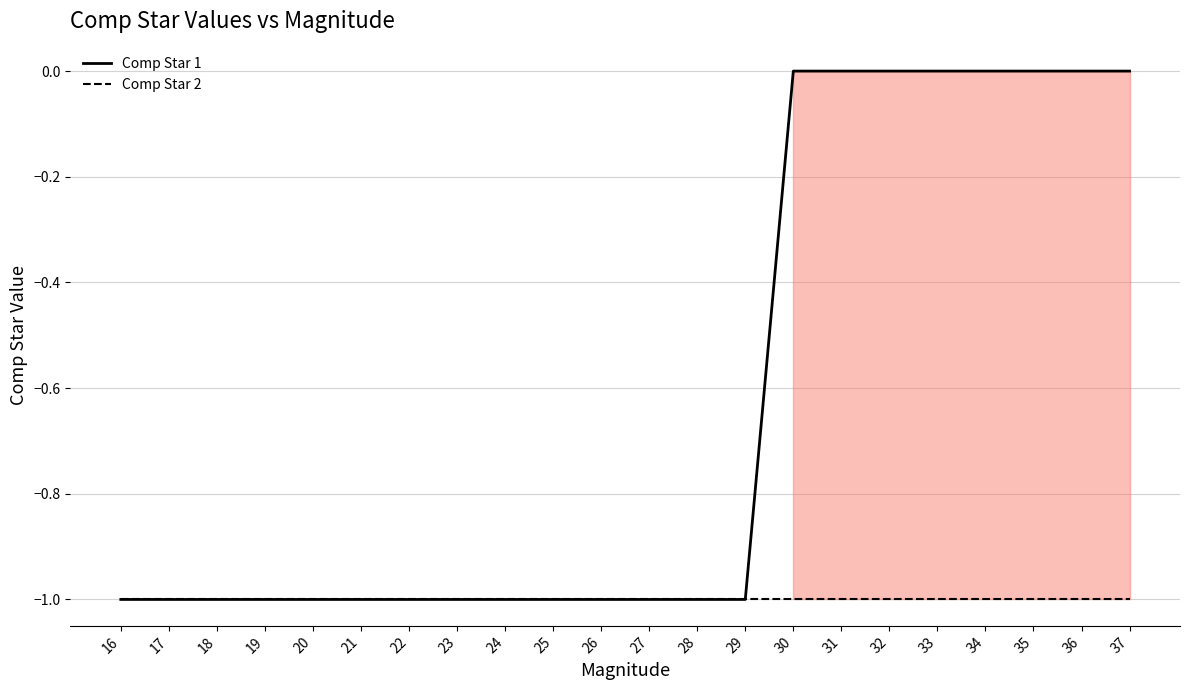

The Comp Star 2 series shows -1 at 35. True or false?

True